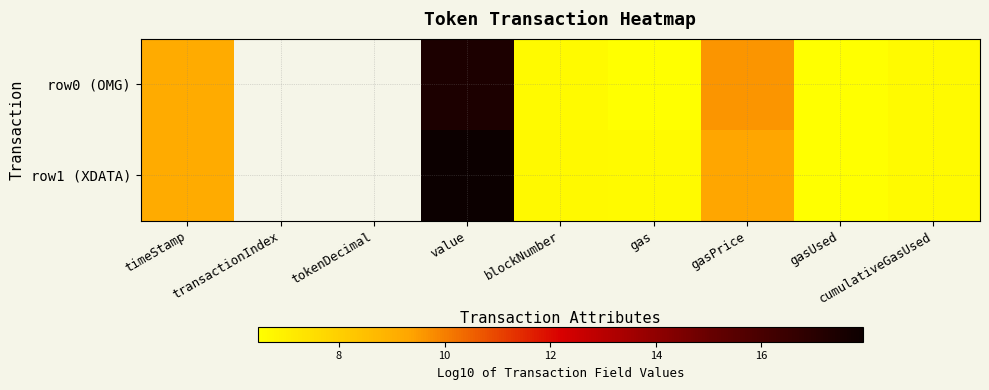

Is it true that row1 (XDATA) equals 6.7 at blockNumber?

True